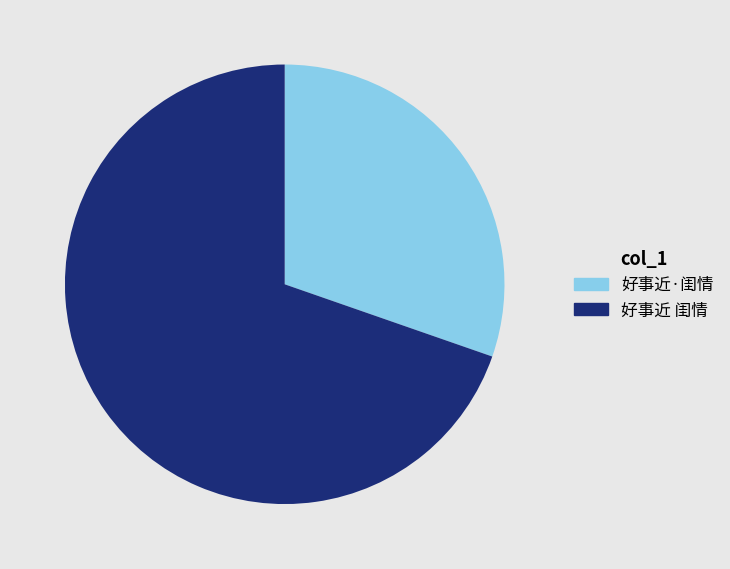

What is the ratio of the value at 好事近 闺情 to the value at 好事近·闺情?

2.3